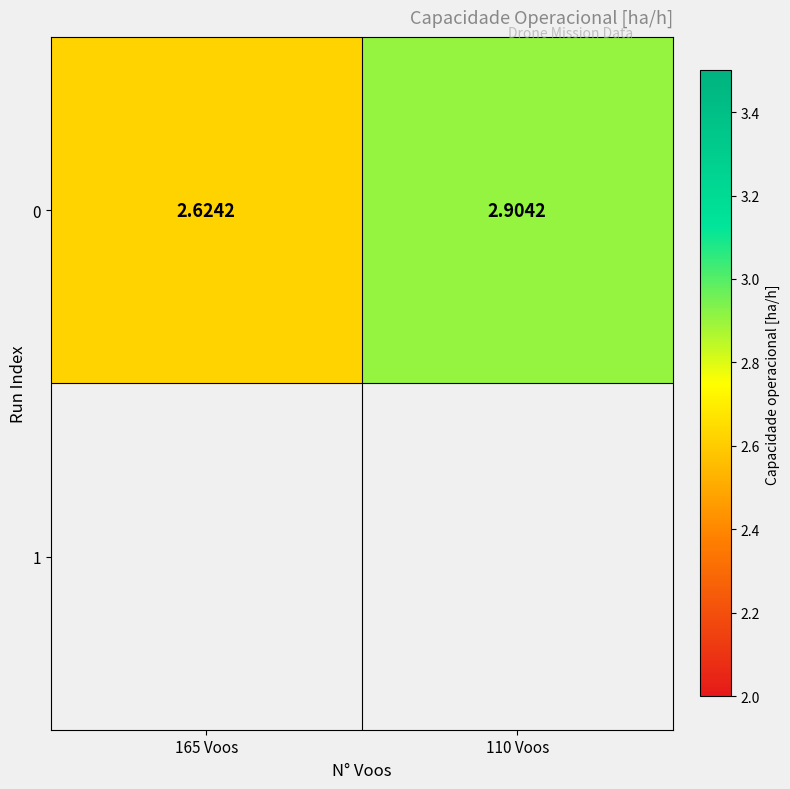

Which has a higher value, 165 Voos or 110 Voos?

110 Voos